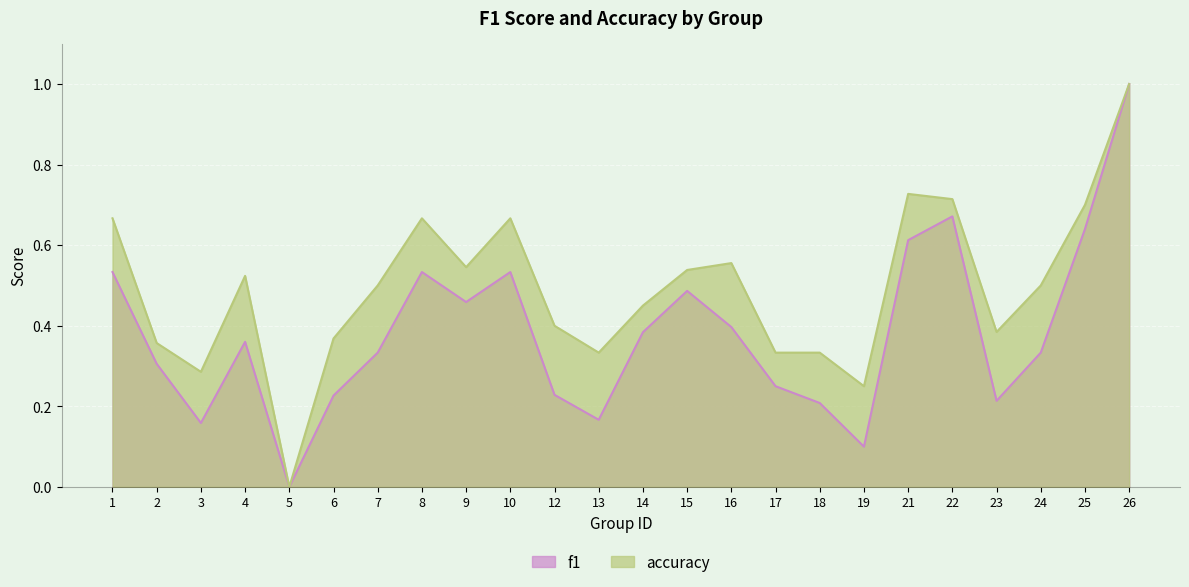

At which category does f1 reach its first local valley?

3